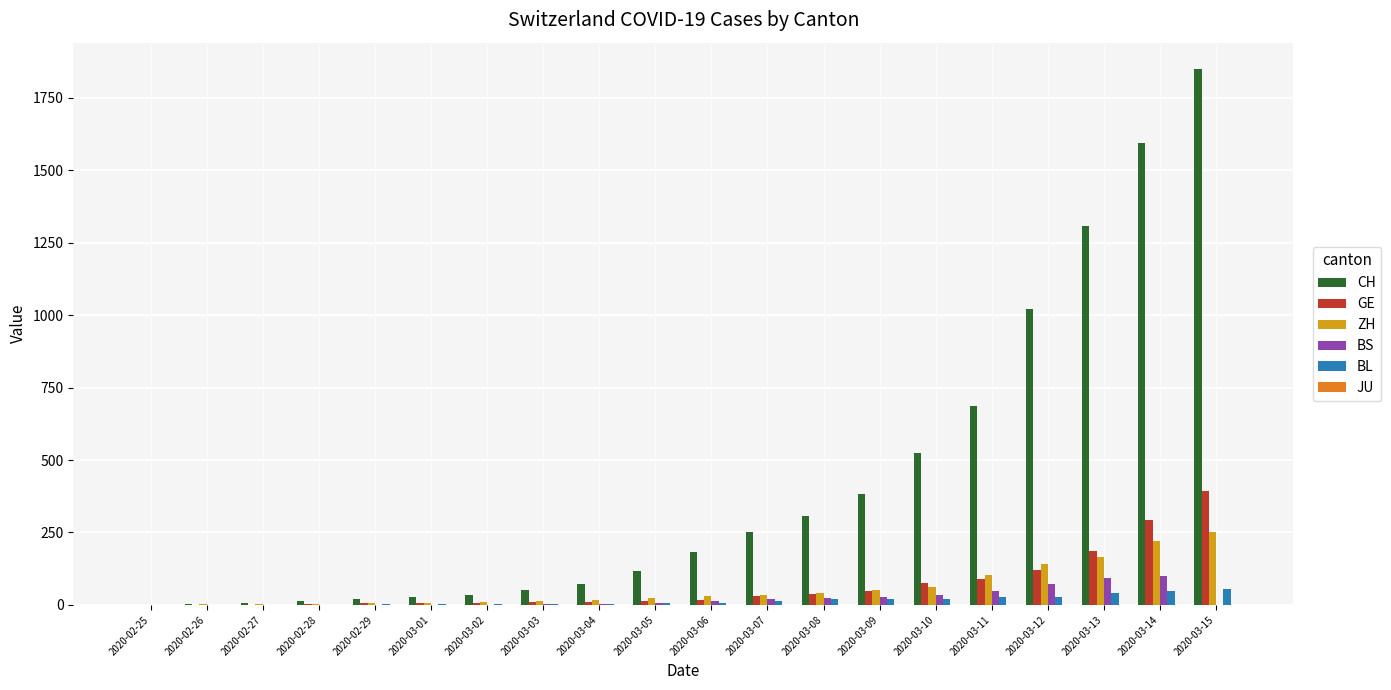

The value of BL at 2020-03-14 is 47. True or false?

True